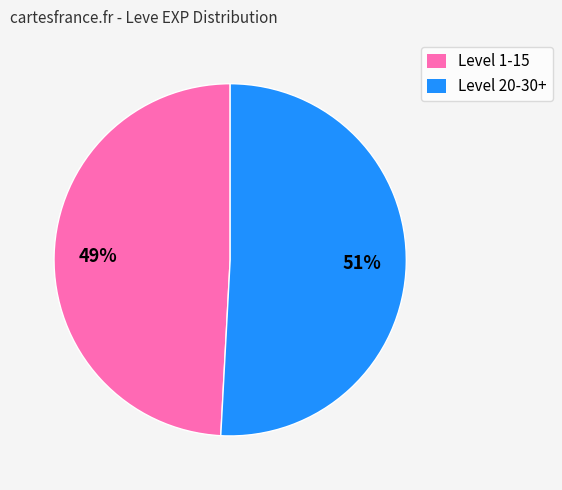

Do Level 1-15 and Level 20-30+ together represent more than half of the pie?

Yes